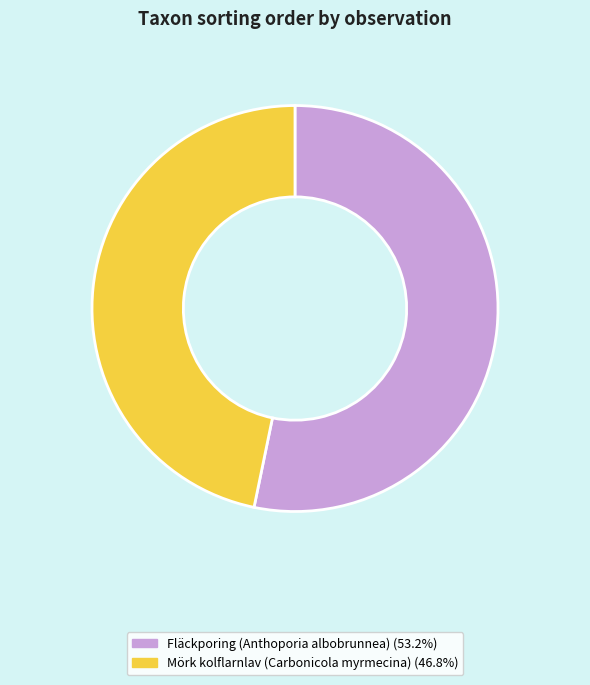

Is the sum of Mörk kolflarnlav (Carbonicola myrmecina) (46.8%) and Fläckporing (Anthoporia albobrunnea) (53.2%) greater than half?

Yes